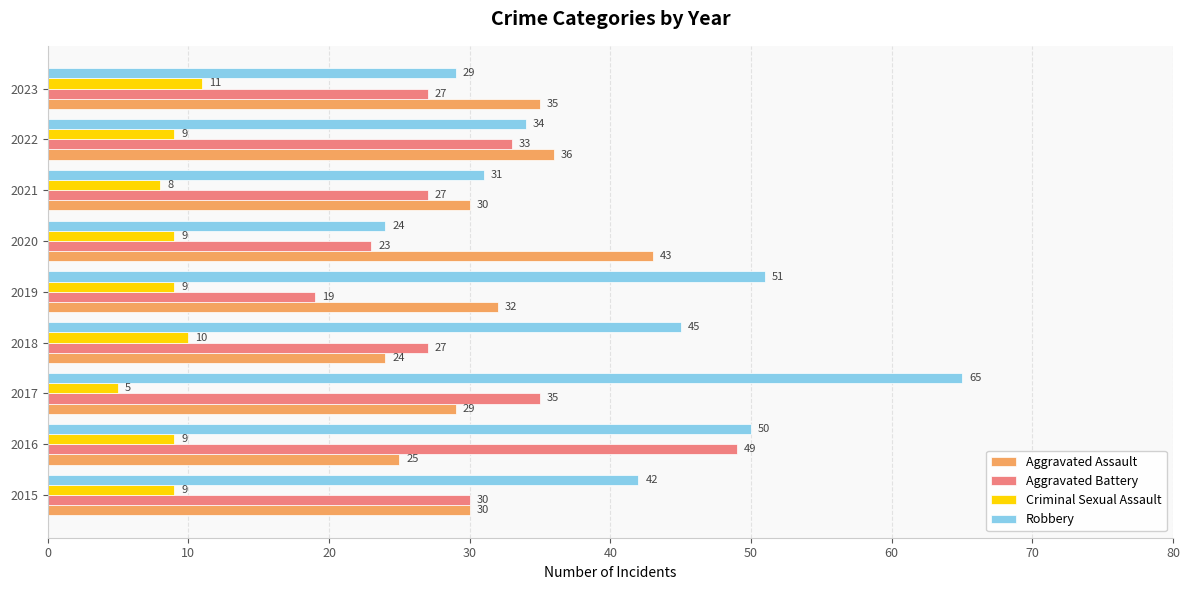

At which label does Aggravated Assault reach its minimum?

2018